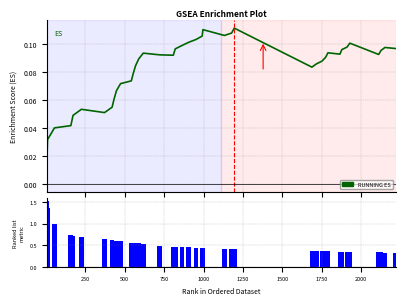

How many RUNNING ES values are between 0 and 1?

40